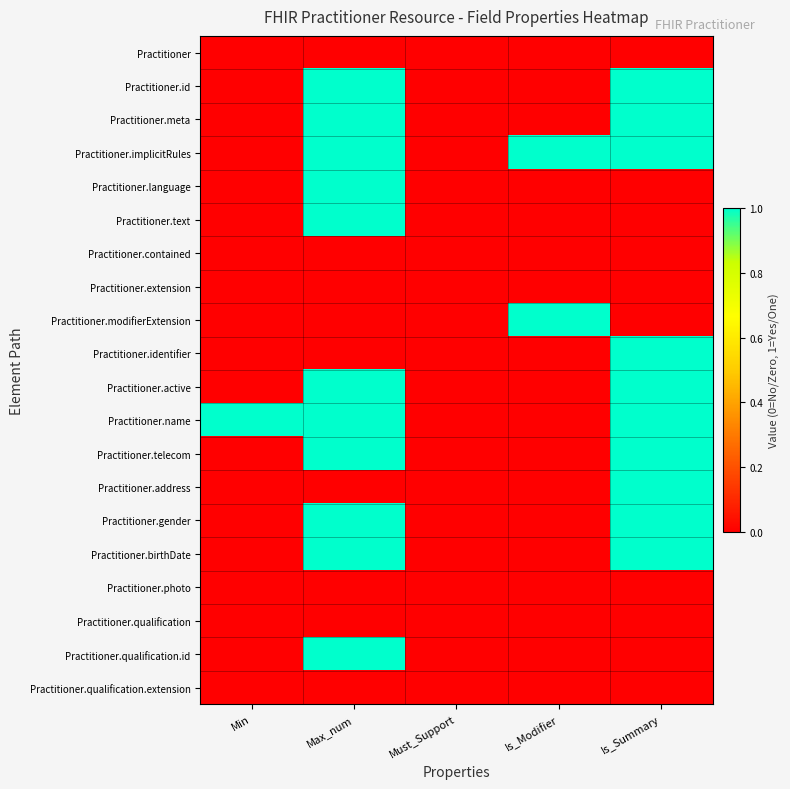

Reading left to right, extract all data points from this chart.

Practitioner: Min=0	Max_num=0	Must_Support=0	Is_Modifier=0	Is_Summary=0
Practitioner.id: Min=0	Max_num=1	Must_Support=0	Is_Modifier=0	Is_Summary=1
Practitioner.meta: Min=0	Max_num=1	Must_Support=0	Is_Modifier=0	Is_Summary=1
Practitioner.implicitRules: Min=0	Max_num=1	Must_Support=0	Is_Modifier=1	Is_Summary=1
Practitioner.language: Min=0	Max_num=1	Must_Support=0	Is_Modifier=0	Is_Summary=0
Practitioner.text: Min=0	Max_num=1	Must_Support=0	Is_Modifier=0	Is_Summary=0
Practitioner.contained: Min=0	Max_num=0	Must_Support=0	Is_Modifier=0	Is_Summary=0
Practitioner.extension: Min=0	Max_num=0	Must_Support=0	Is_Modifier=0	Is_Summary=0
Practitioner.modifierExtension: Min=0	Max_num=0	Must_Support=0	Is_Modifier=1	Is_Summary=0
Practitioner.identifier: Min=0	Max_num=0	Must_Support=0	Is_Modifier=0	Is_Summary=1
Practitioner.active: Min=0	Max_num=1	Must_Support=0	Is_Modifier=0	Is_Summary=1
Practitioner.name: Min=1	Max_num=1	Must_Support=0	Is_Modifier=0	Is_Summary=1
Practitioner.telecom: Min=0	Max_num=1	Must_Support=0	Is_Modifier=0	Is_Summary=1
Practitioner.address: Min=0	Max_num=0	Must_Support=0	Is_Modifier=0	Is_Summary=1
Practitioner.gender: Min=0	Max_num=1	Must_Support=0	Is_Modifier=0	Is_Summary=1
Practitioner.birthDate: Min=0	Max_num=1	Must_Support=0	Is_Modifier=0	Is_Summary=1
Practitioner.photo: Min=0	Max_num=0	Must_Support=0	Is_Modifier=0	Is_Summary=0
Practitioner.qualification: Min=0	Max_num=0	Must_Support=0	Is_Modifier=0	Is_Summary=0
Practitioner.qualification.id: Min=0	Max_num=1	Must_Support=0	Is_Modifier=0	Is_Summary=0
Practitioner.qualification.extension: Min=0	Max_num=0	Must_Support=0	Is_Modifier=0	Is_Summary=0